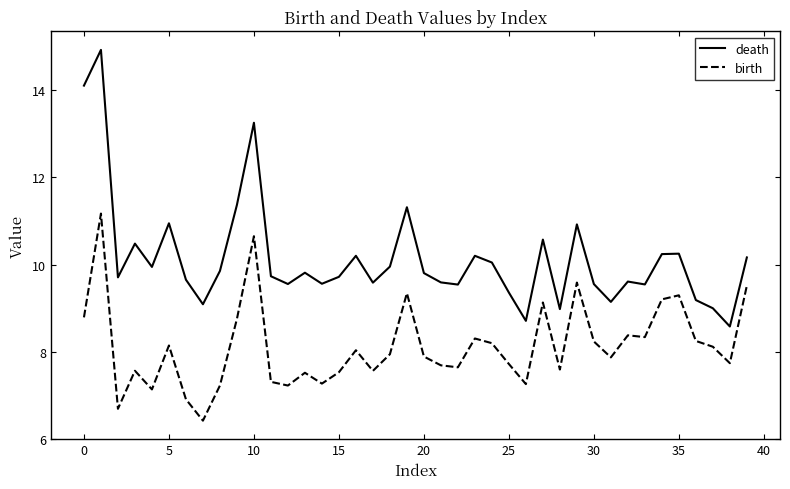

What is the lowest value of the birth series?

6.4